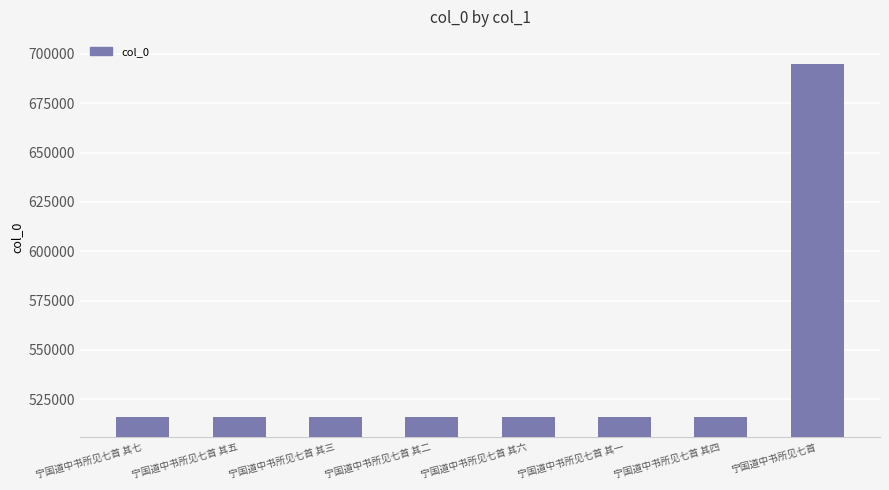

Approximately how many times larger is the value at 宁国道中书所见七首 compared to 宁国道中书所见七首 其一?

1.3